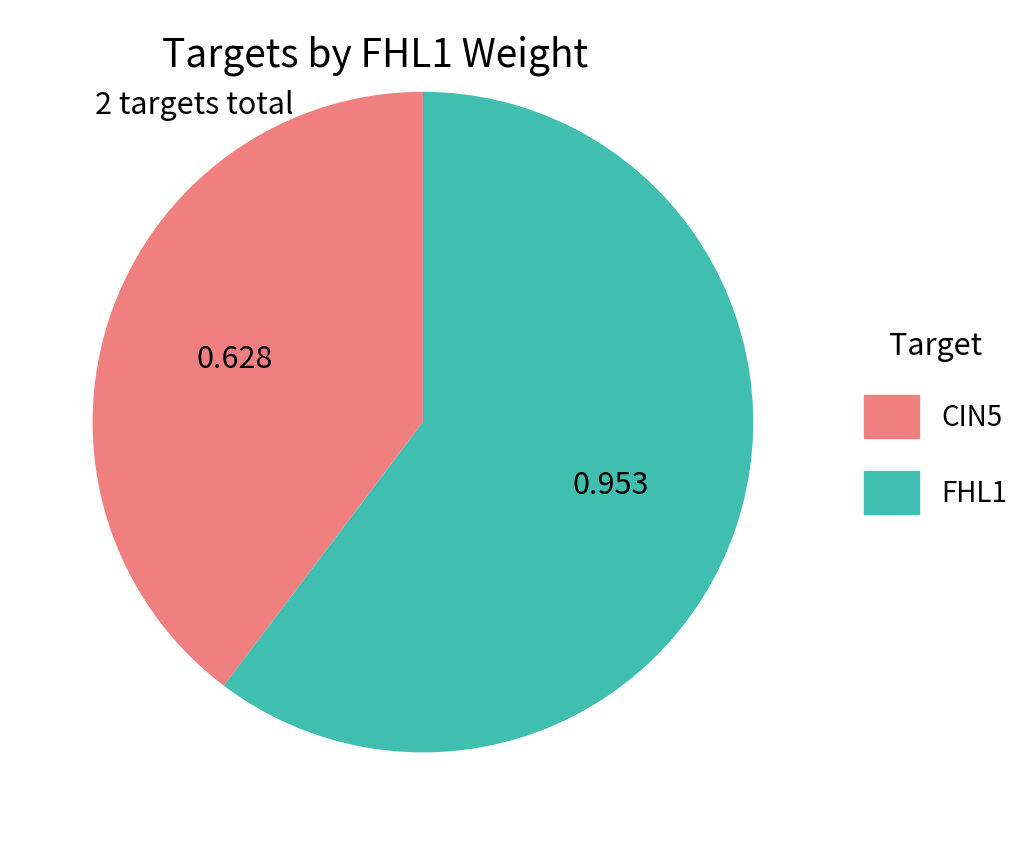

Rank the categories by value from highest to lowest.

FHL1, CIN5